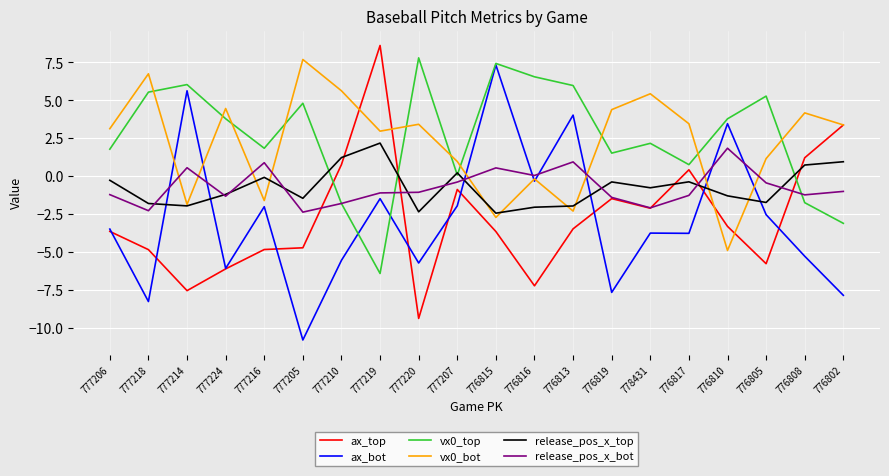

What is the difference between the maximum and minimum values in the vx0_bot series?

12.6